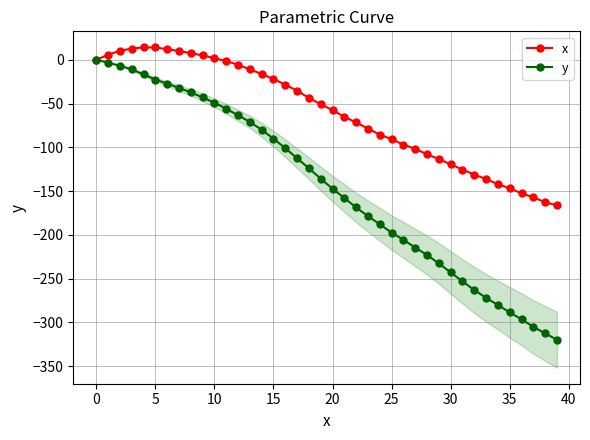

What is the difference between the second highest and minimum values in the x series?

180.6